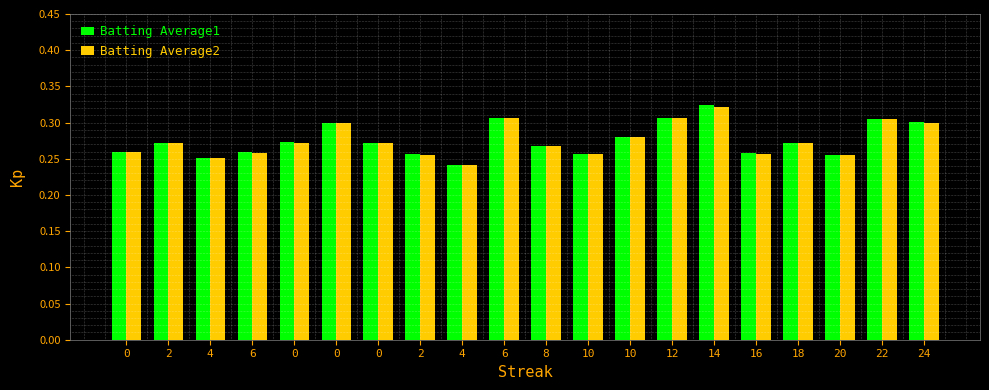

What are all the series names shown in the legend?

Batting Average1, Batting Average2